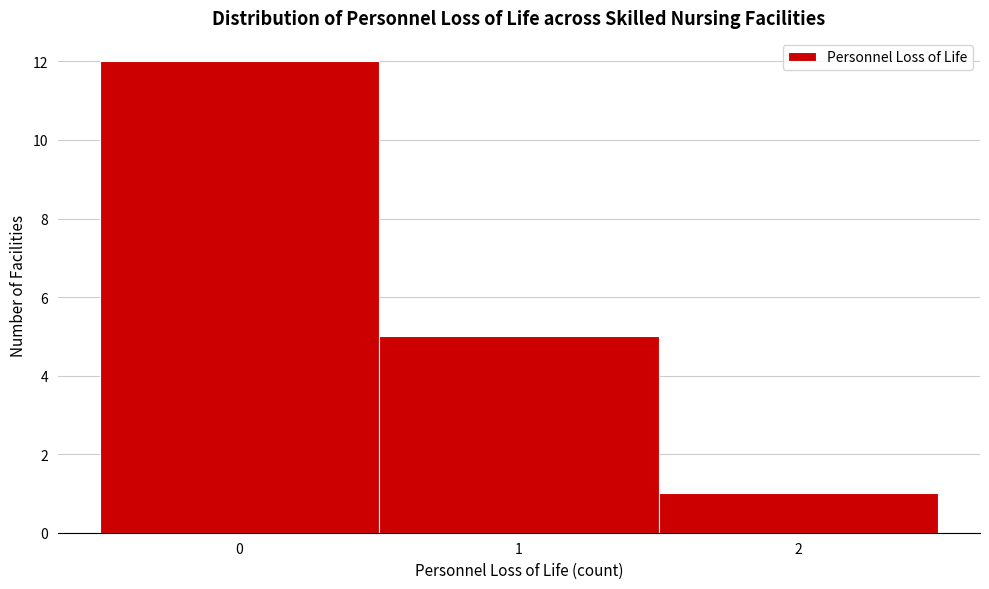

How tall is the bar that spans 0.5 to 1.5 on the x-axis? The values are not printed on the chart, so give them approximately, as read against the axis.

5